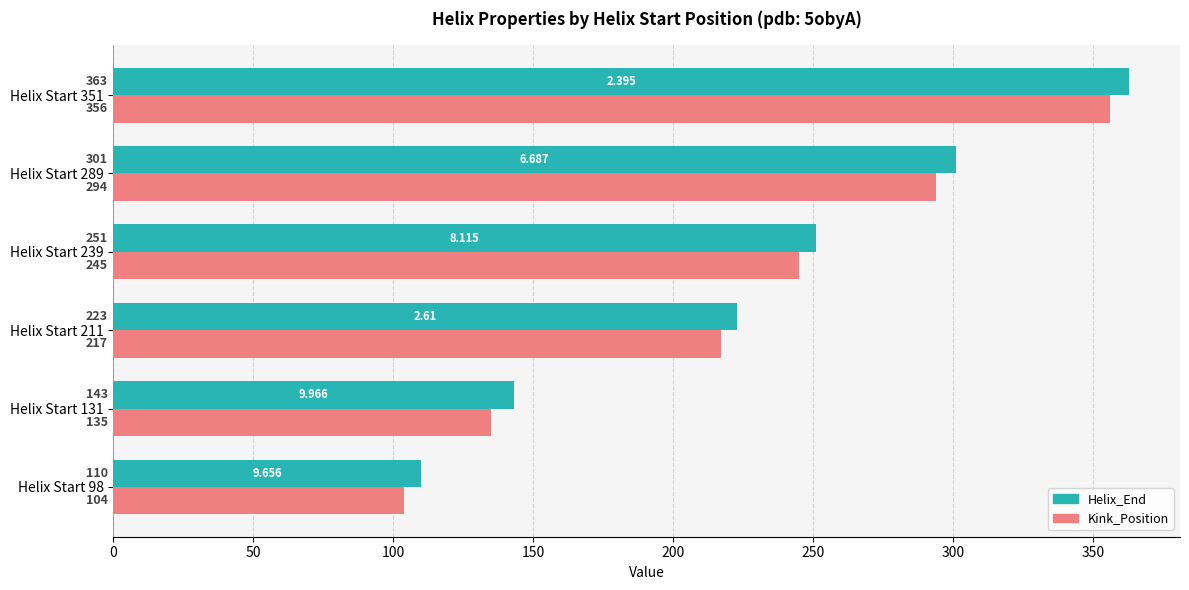

Which series changed the most between Helix Start 211 and Helix Start 351?

Helix_End